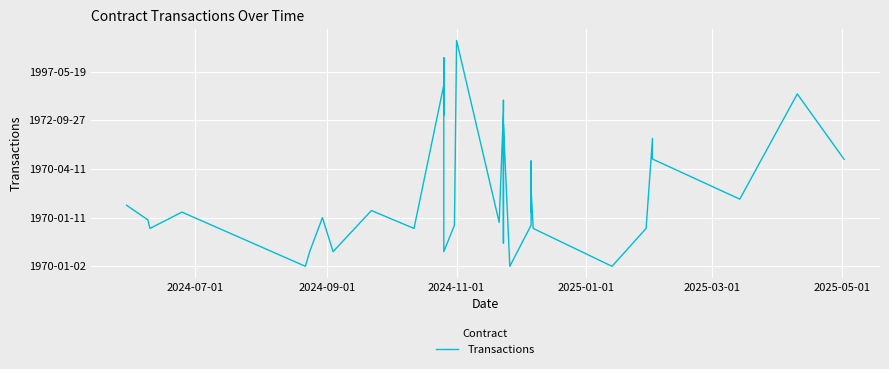

Is it true that the value at 13 is 1223?

False